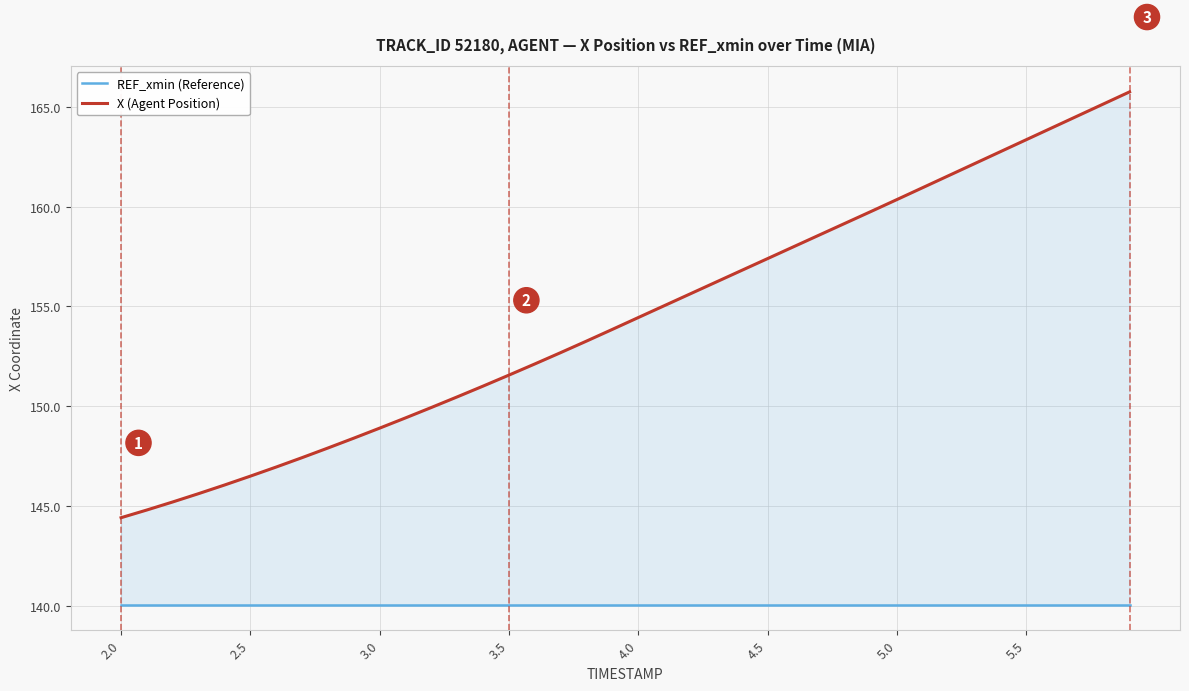

What is the label of the 38th point from the right?

3.0